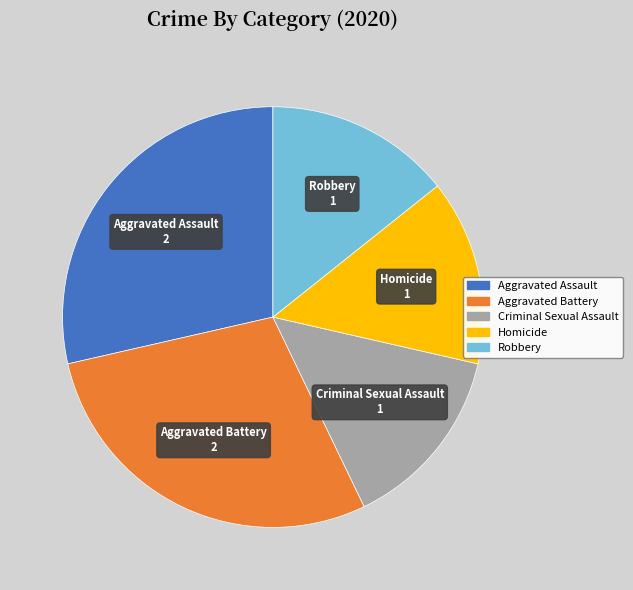

Does Criminal Sexual Assault account for over 50% of the chart?

No